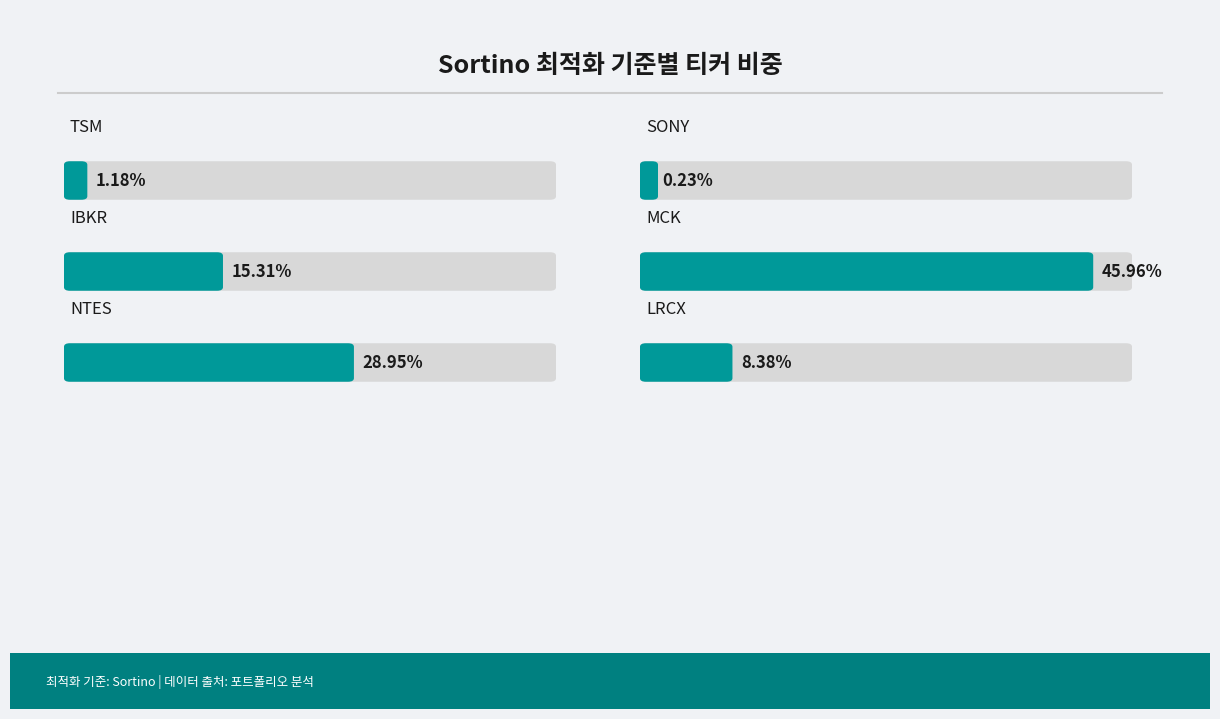

Does the chart contain any negative values?

No